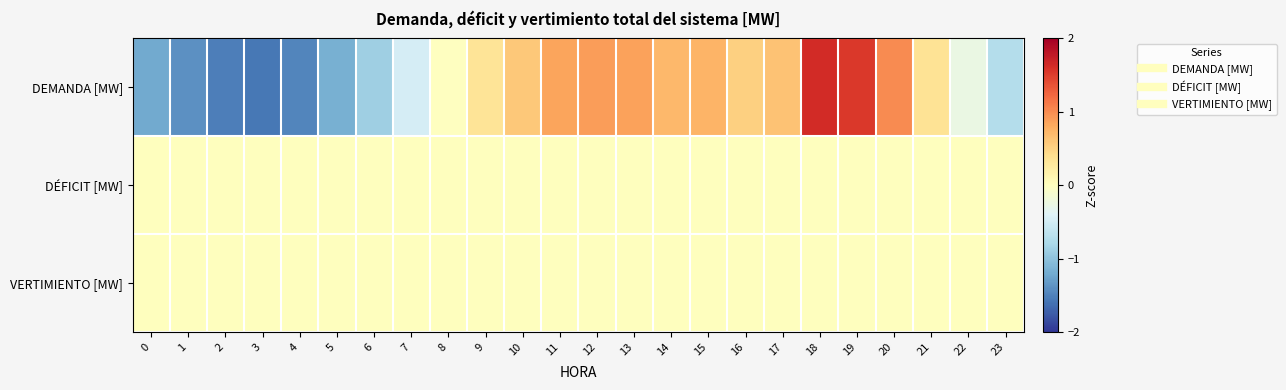

Reading left to right, list all the values displayed in this chart.

DEMANDA [MW]: 0=-1.2	1=-1.4	2=-1.5	3=-1.6	4=-1.5	5=-1.2	6=-0.9	7=-0.5	8=-0.0	9=0.3	10=0.6	11=0.9	12=0.9	13=0.9	14=0.7	15=0.7	16=0.5	17=0.6	18=1.6	19=1.5	20=1.0	21=0.3	22=-0.3	23=-0.7
DÉFICIT [MW]: 0=0.0	1=0.0	2=0.0	3=0.0	4=0.0	5=0.0	6=0.0	7=0.0	8=0.0	9=0.0	10=0.0	11=0.0	12=0.0	13=0.0	14=0.0	15=0.0	16=0.0	17=0.0	18=0.0	19=0.0	20=0.0	21=0.0	22=0.0	23=0.0
VERTIMIENTO [MW]: 0=0.0	1=0.0	2=0.0	3=0.0	4=0.0	5=0.0	6=0.0	7=0.0	8=0.0	9=0.0	10=0.0	11=0.0	12=0.0	13=0.0	14=0.0	15=0.0	16=0.0	17=0.0	18=0.0	19=0.0	20=0.0	21=0.0	22=0.0	23=0.0